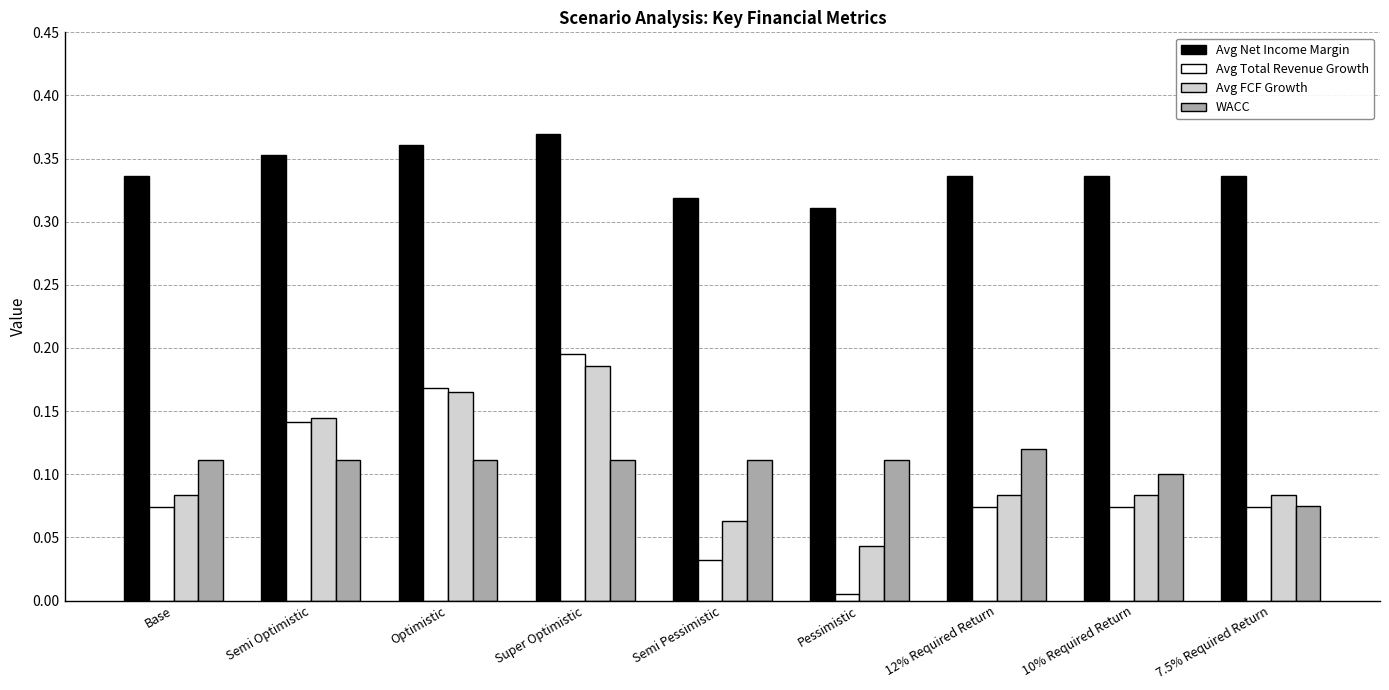

Rank the series by their maximum value, from highest to lowest.

Avg Net Income Margin, Avg Total Revenue Growth, Avg FCF Growth, WACC